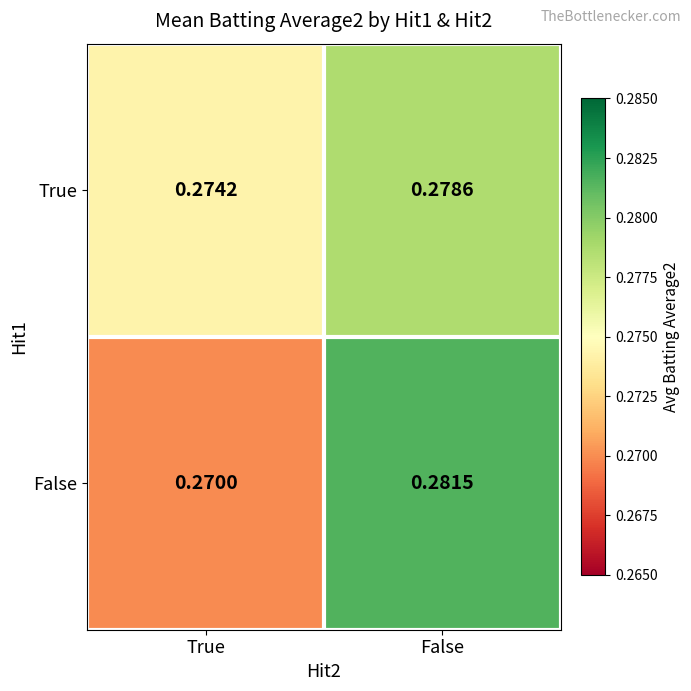

At False, list the series in order from largest to smallest.

False, True